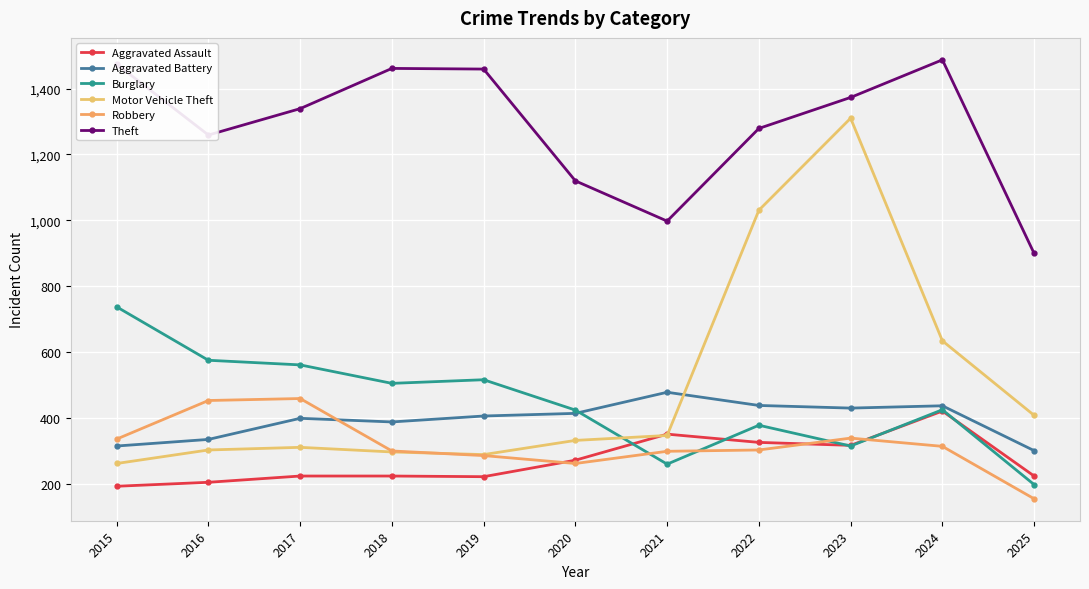

What is the difference between the maximum and minimum values in the Aggravated Assault series?

228